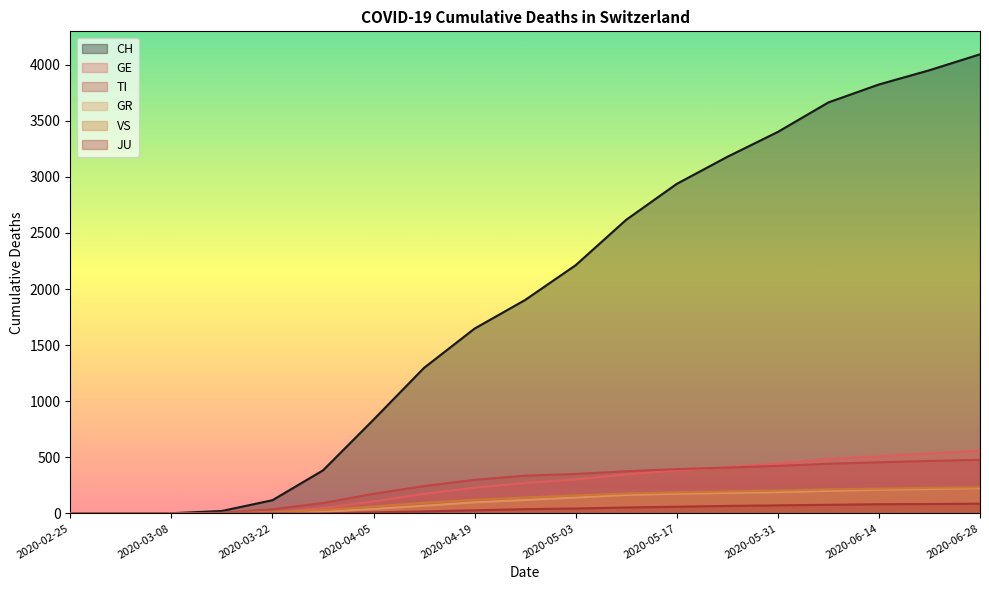

At which label does CH reach its peak?

2020-06-28